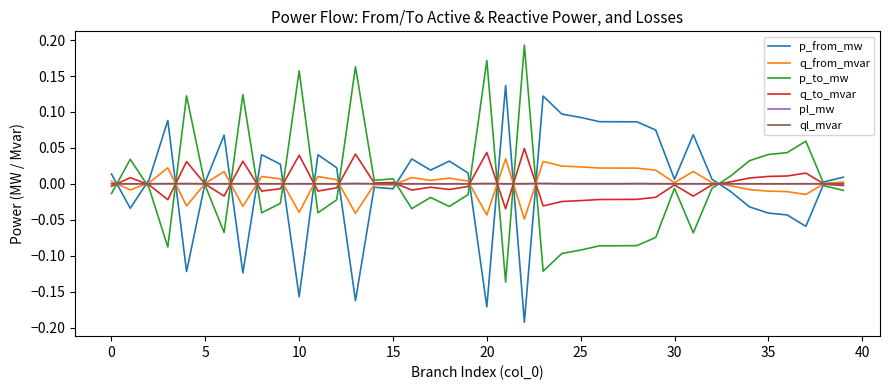

Reading left to right, transcribe all the data shown in this chart.

p_from_mw: 0.0	-0.0	0.0	0.1	-0.1	0.0	0.1	-0.1	0.0	0.0	-0.2	0.0	0.0	-0.2	-0.0	-0.0	0.0	0.0	0.0	0.0	-0.2	0.1	-0.2	0.1	0.1	0.1	0.1	0.1	0.1	0.1	0.0	0.1	0.0	-0.0	-0.0	-0.0	-0.0	-0.1	0.0	0.0
q_from_mvar: 0.0	-0.0	0.0	0.0	-0.0	0.0	0.0	-0.0	0.0	0.0	-0.0	0.0	0.0	-0.0	-0.0	-0.0	0.0	0.0	0.0	0.0	-0.0	0.0	-0.0	0.0	0.0	0.0	0.0	0.0	0.0	0.0	0.0	0.0	0.0	-0.0	-0.0	-0.0	-0.0	-0.0	0.0	0.0
p_to_mw: -0.0	0.0	-0.0	-0.1	0.1	-0.0	-0.1	0.1	-0.0	-0.0	0.2	-0.0	-0.0	0.2	0.0	0.0	-0.0	-0.0	-0.0	-0.0	0.2	-0.1	0.2	-0.1	-0.1	-0.1	-0.1	-0.1	-0.1	-0.1	-0.0	-0.1	-0.0	0.0	0.0	0.0	0.0	0.1	-0.0	-0.0
q_to_mvar: -0.0	0.0	-0.0	-0.0	0.0	-0.0	-0.0	0.0	-0.0	-0.0	0.0	-0.0	-0.0	0.0	0.0	0.0	-0.0	-0.0	-0.0	-0.0	0.0	-0.0	0.0	-0.0	-0.0	-0.0	-0.0	-0.0	-0.0	-0.0	-0.0	-0.0	-0.0	0.0	0.0	0.0	0.0	0.0	-0.0	-0.0
pl_mw: 0.0	0.0	0.0	0.0	0.0	0.0	0.0	0.0	0.0	0.0	0.0	0.0	0.0	0.0	0.0	0.0	0.0	0.0	0.0	0.0	0.0	0.0	0.0	0.0	0.0	0.0	0.0	0.0	0.0	0.0	0.0	0.0	0.0	0.0	0.0	0.0	0.0	0.0	0.0	0.0
ql_mvar: 0.0	0.0	0.0	0.0	0.0	-0.0	0.0	0.0	0.0	0.0	0.0	0.0	0.0	0.0	0.0	0.0	0.0	0.0	0.0	0.0	0.0	0.0	0.0	0.0	0.0	0.0	0.0	0.0	0.0	0.0	0.0	0.0	0.0	0.0	0.0	0.0	0.0	0.0	-0.0	0.0